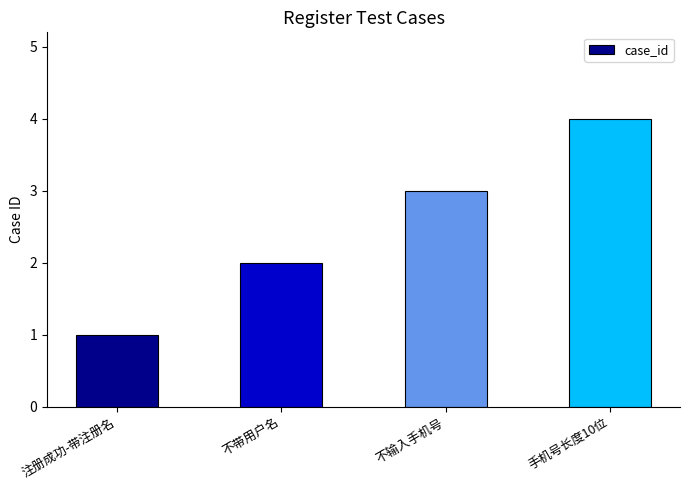

What is the ratio of the value at 注册成功-带注册名 to the value at 不带用户名?

0.5